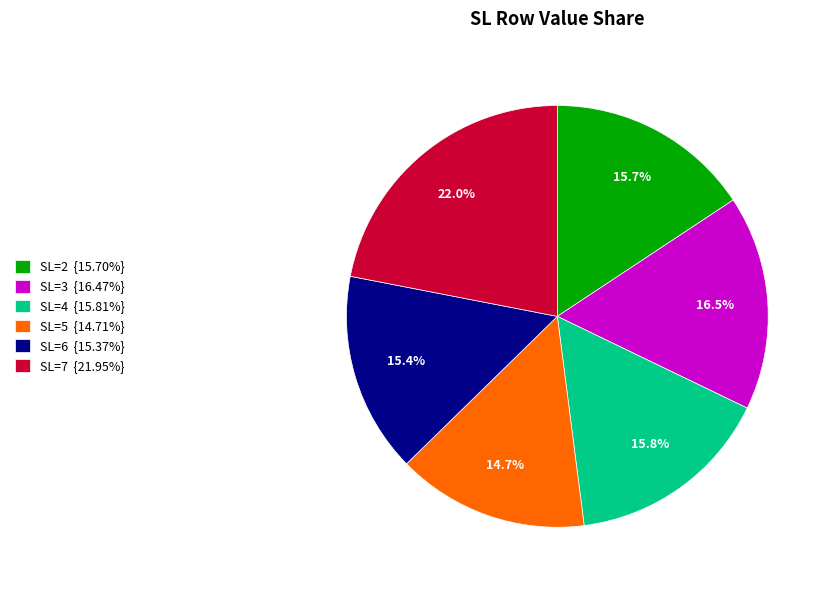

Does SL=4 represent more than half of the total?

No